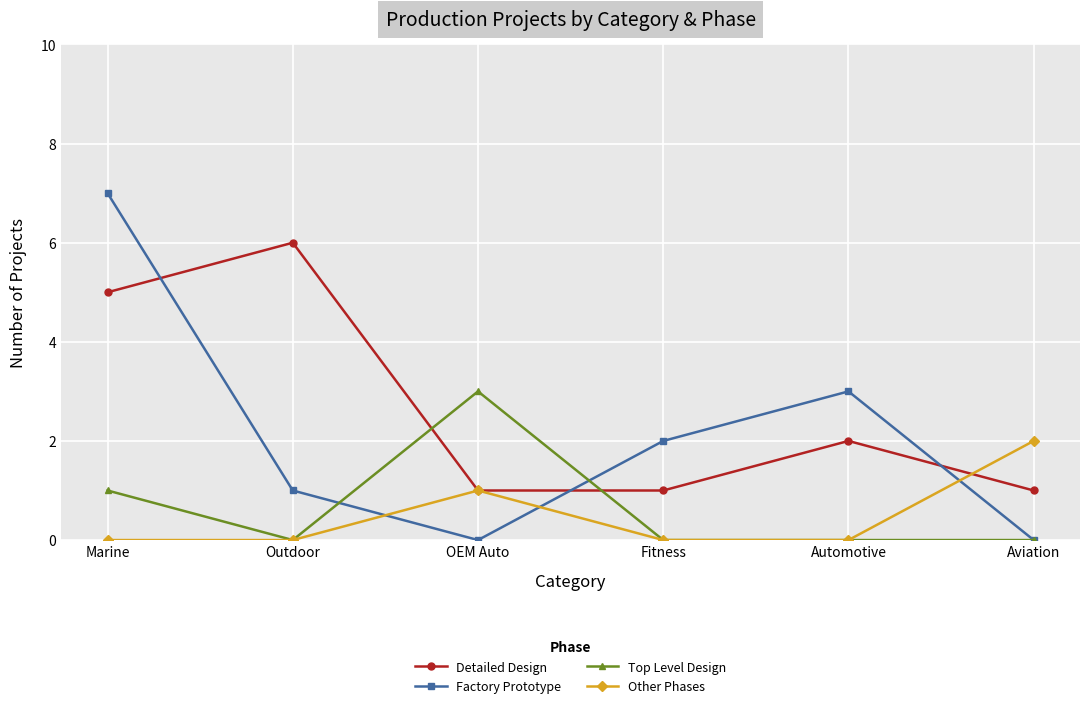

Which category has the highest value across all series?

Marine